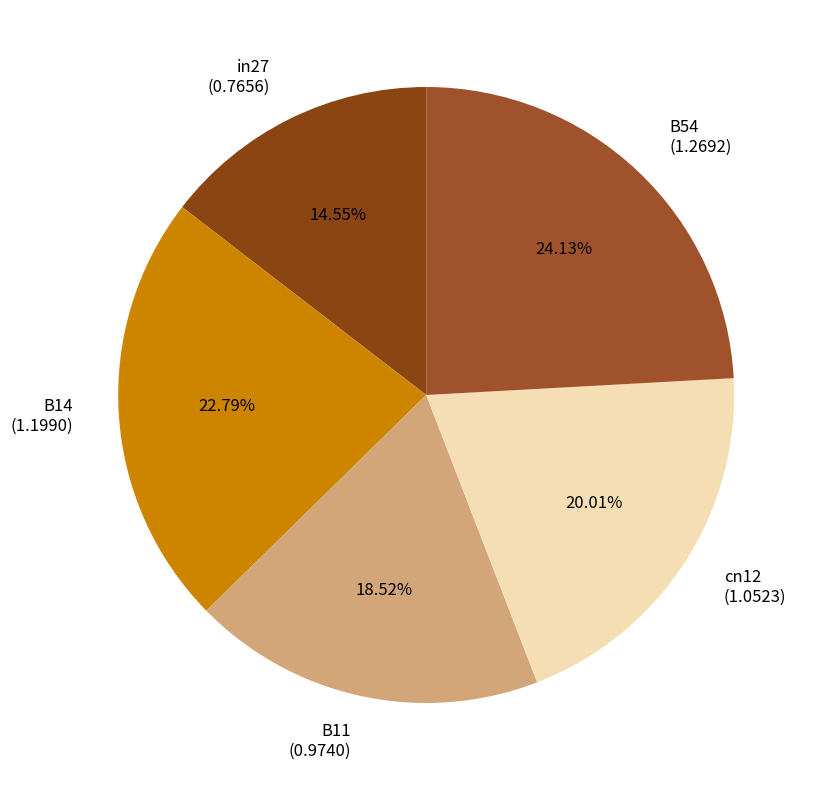

Which category has the smallest portion of the pie?

in27